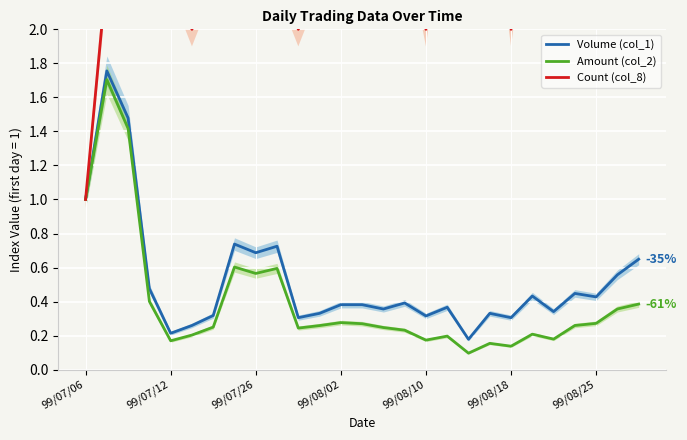

Does the chart display data point markers on the line(s)?

No